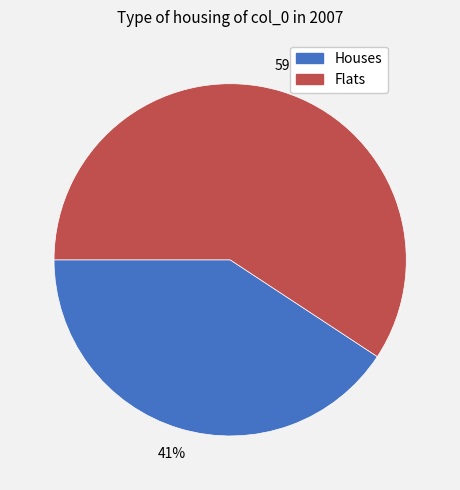

To the nearest percent, what is the average slice percentage?

50%